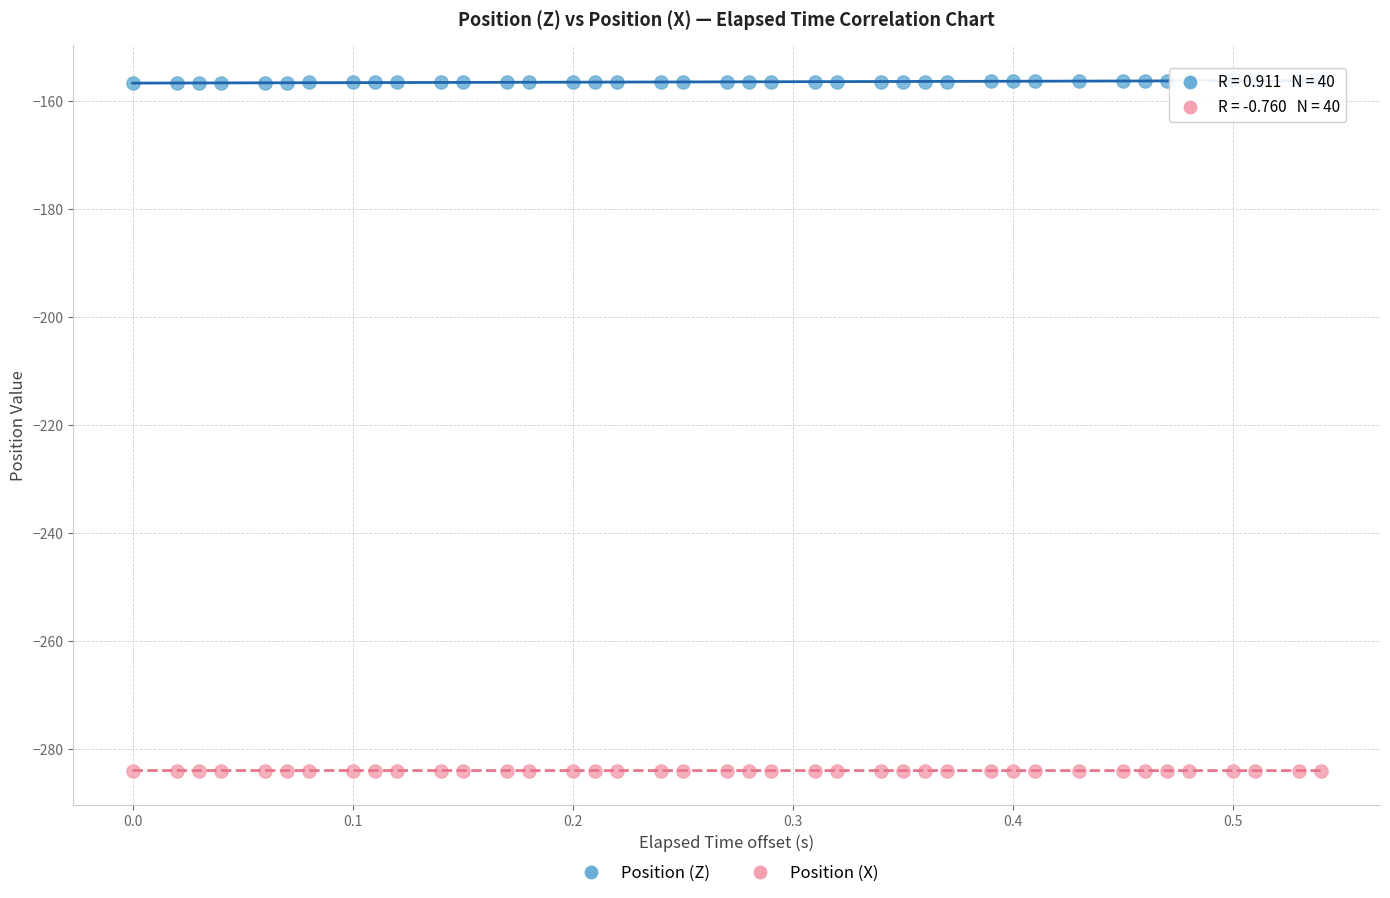

Across all data points, what is the range of X values (max minus min)?

0.5